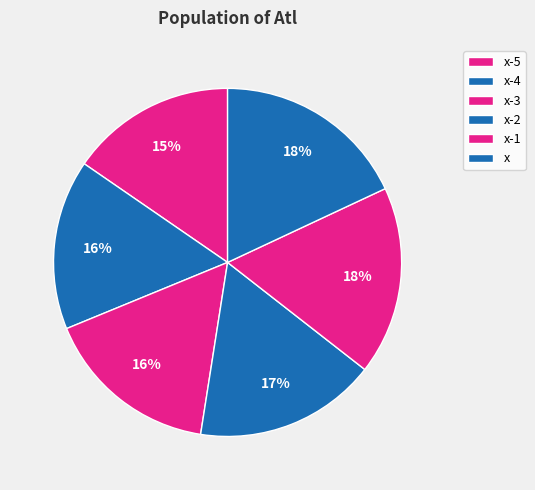

To the nearest percent, what portion does x-2 represent?

17%